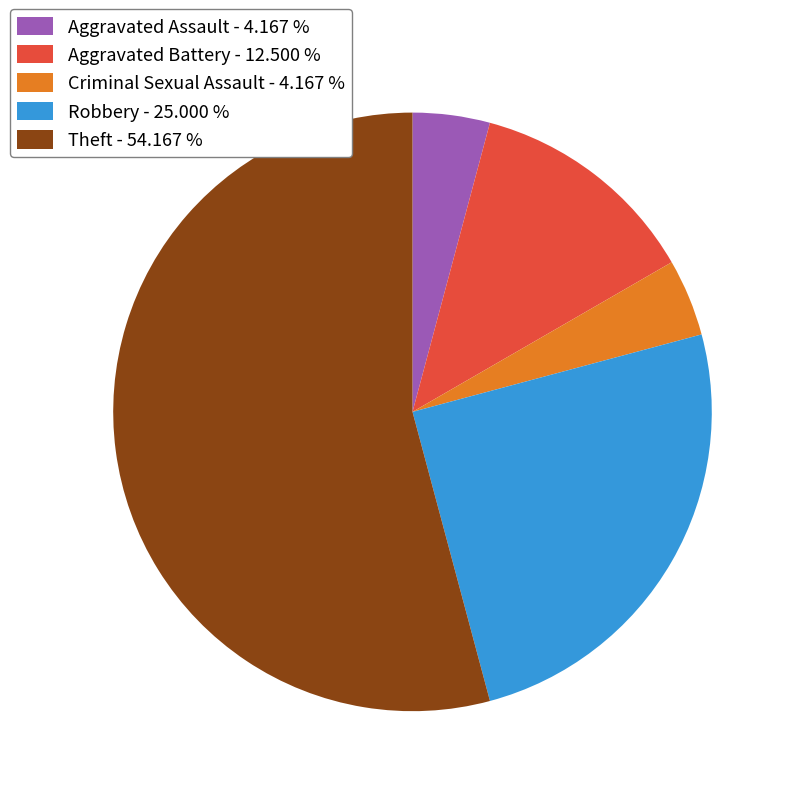

Which category has the biggest portion of the pie?

Theft